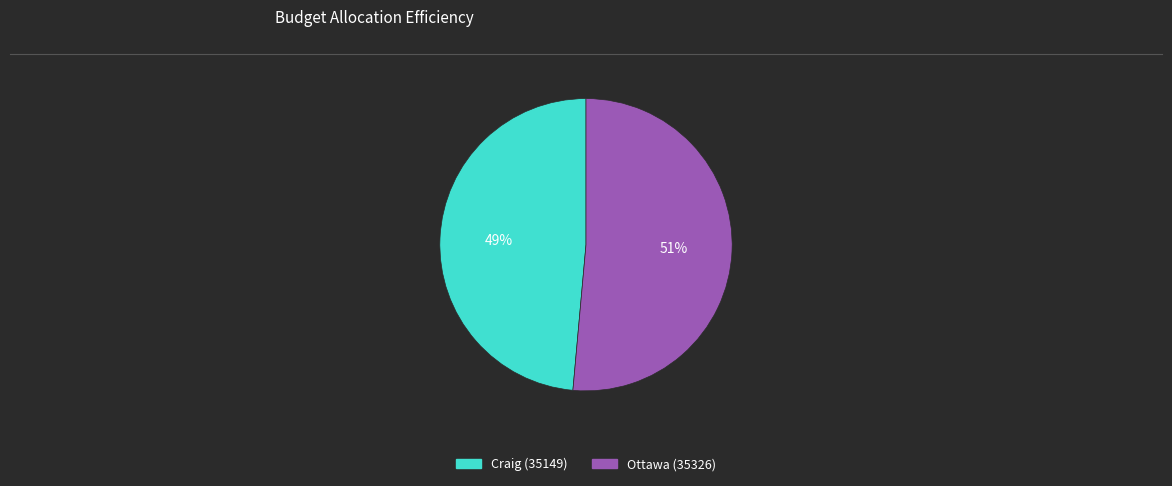

Which has a higher value, Craig (35149) or Ottawa (35326)?

Ottawa (35326)